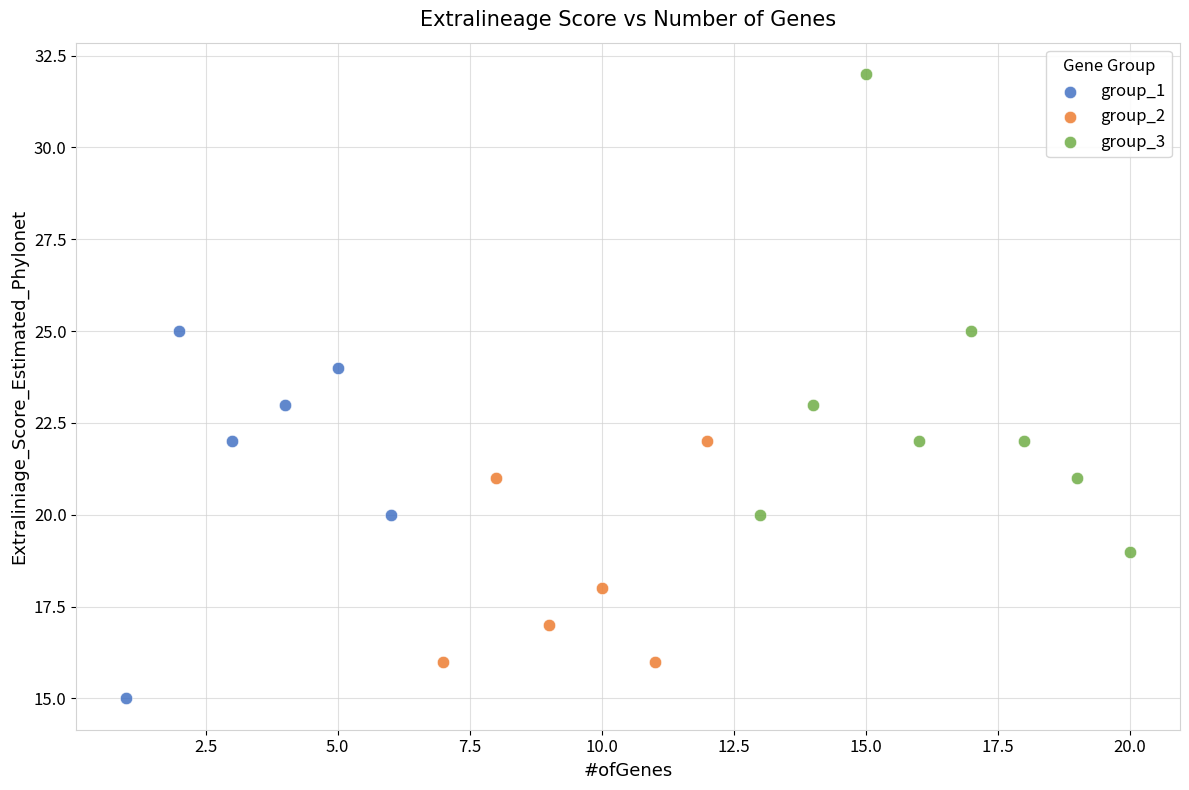

Which series reaches the maximum Y coordinate?

group_3